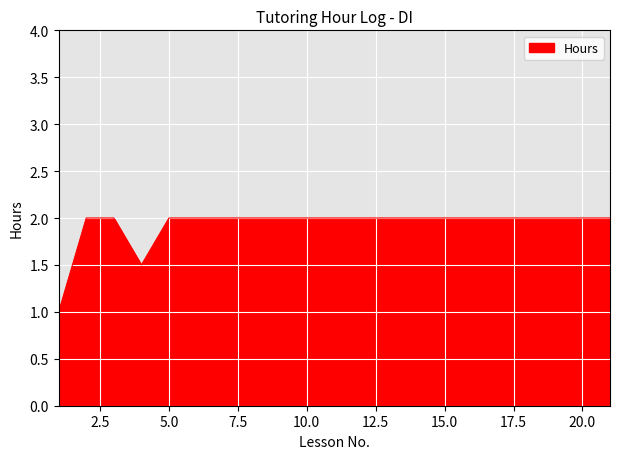

What is the minimum value shown in the chart?

1.0